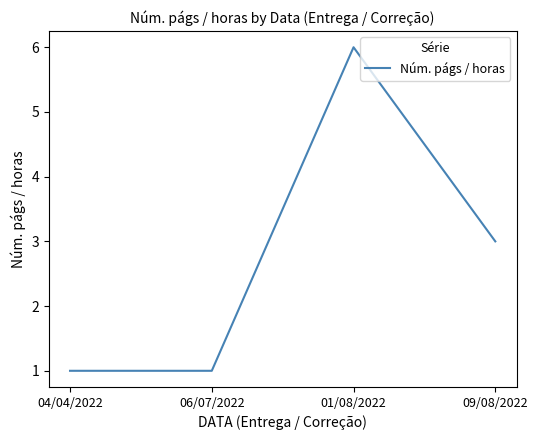

At which category does the data reach its first local peak?

01/08/2022